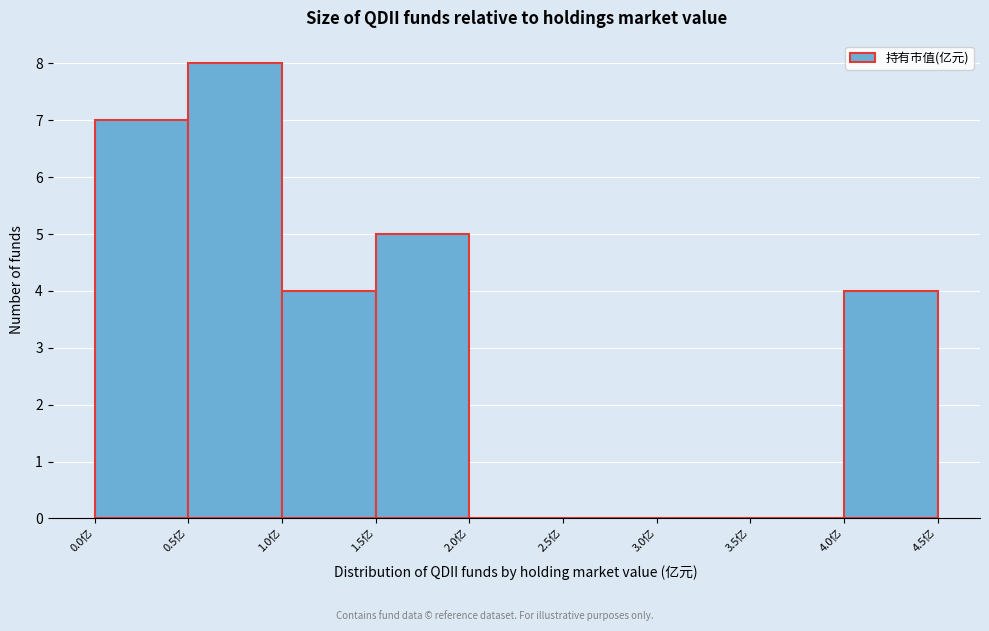

Over which range of the x-axis is the bar tallest?

0.5 to 1.0